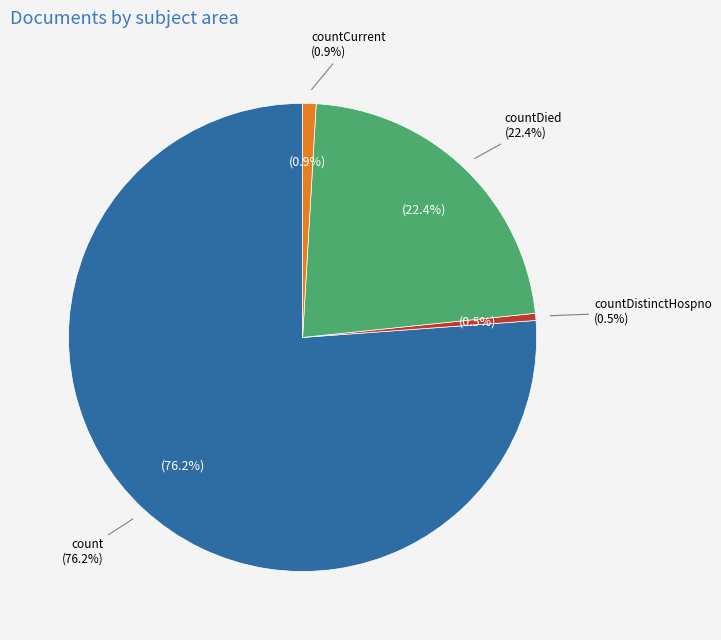

The count slice represents 67% of the pie. True or false?

False